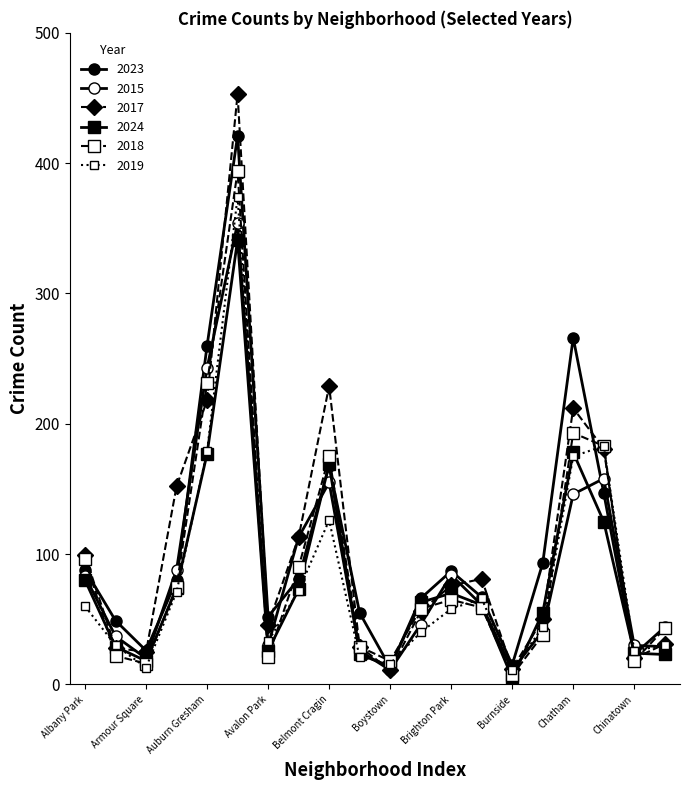

How many lines are shown in the chart?

6